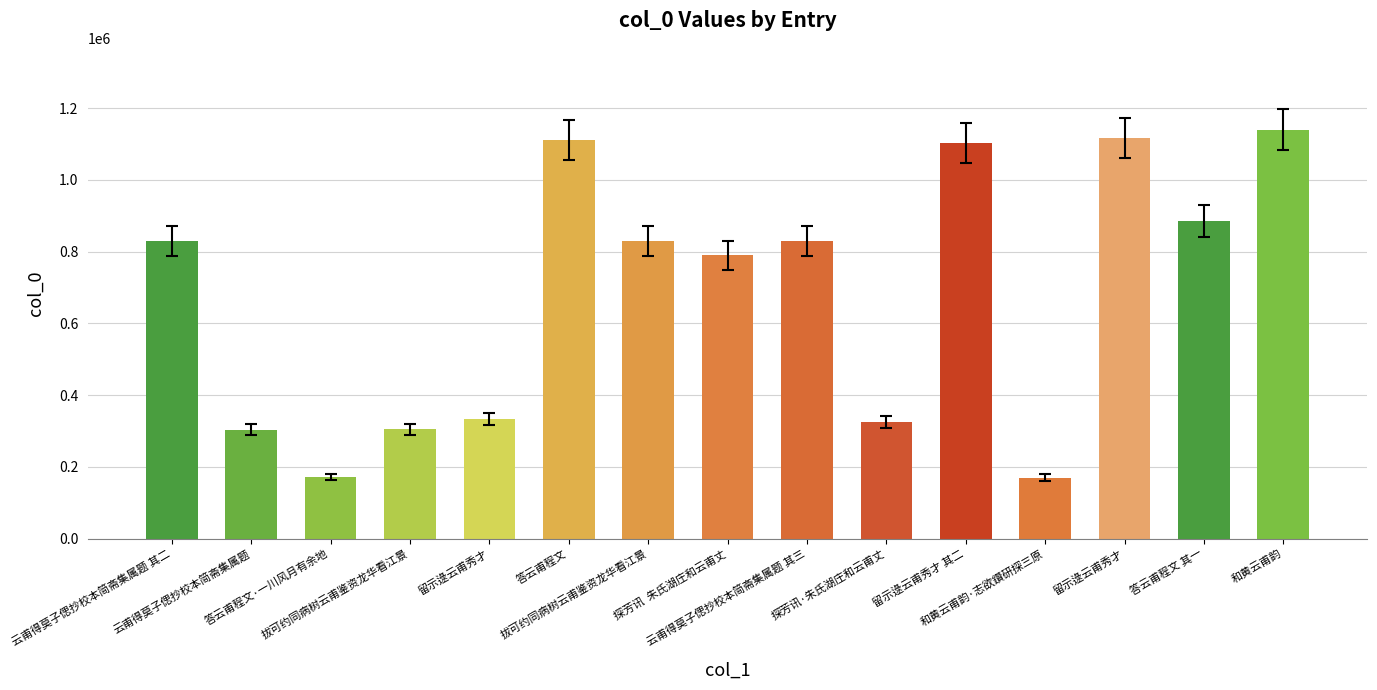

How many categories are shown in the chart?

15